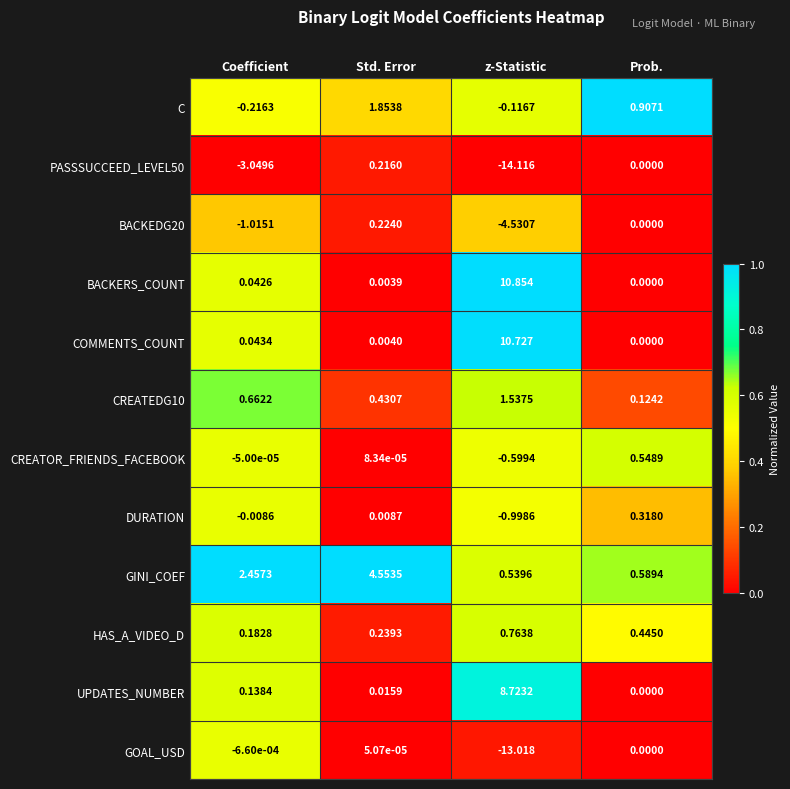

Is the value of BACKERS_COUNT at Prob. greater than the value of CREATEDG10 at Prob.?

No